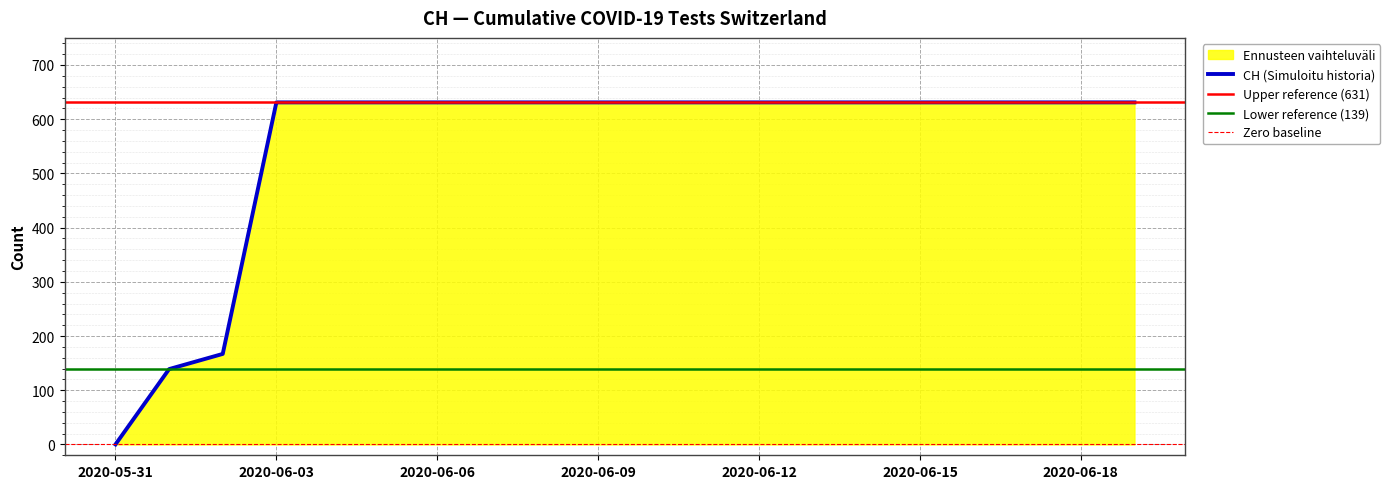

The chart shows a value of 167 at 2020-06-02. True or false?

True